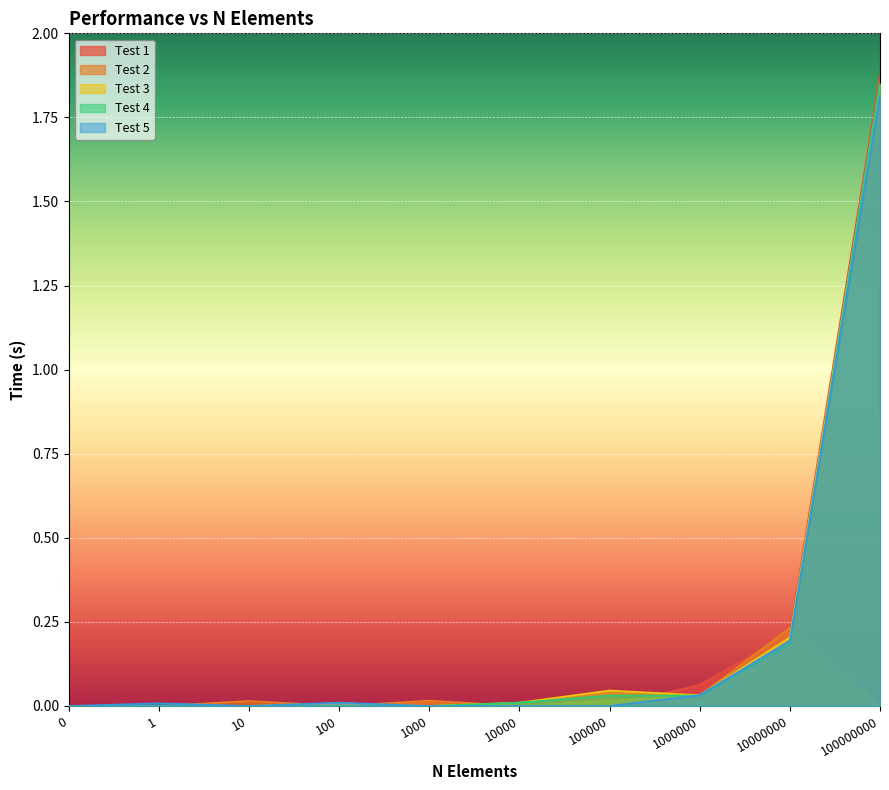

At how many categories does at least one series exceed 1?

1